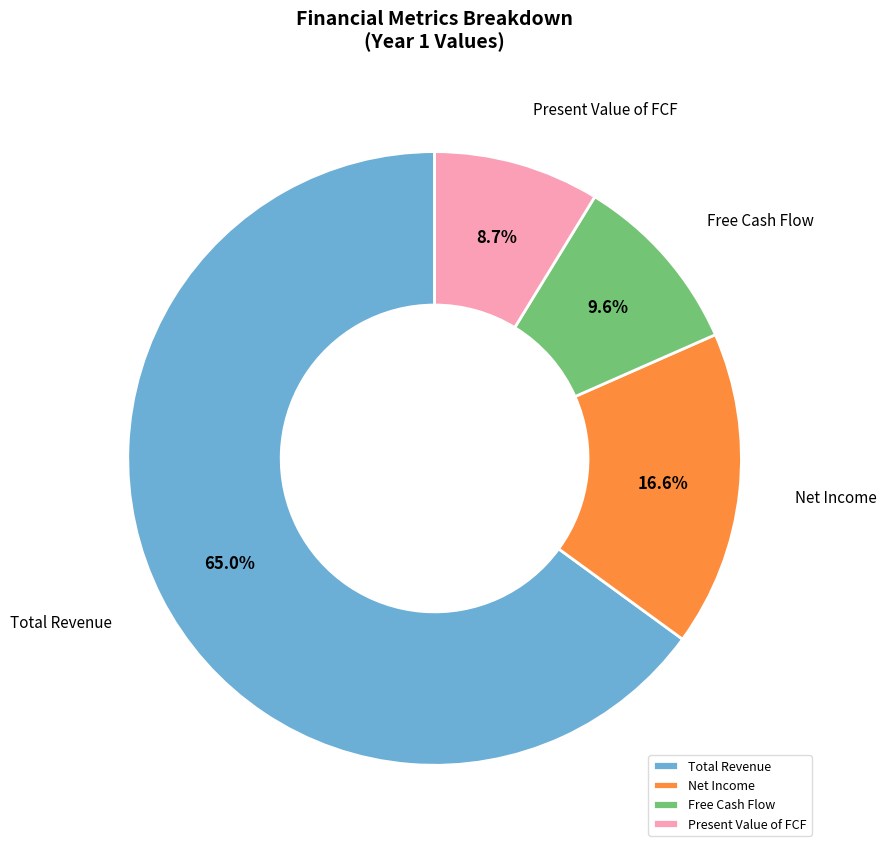

Is the sum of Present Value of FCF and Free Cash Flow greater than half?

No